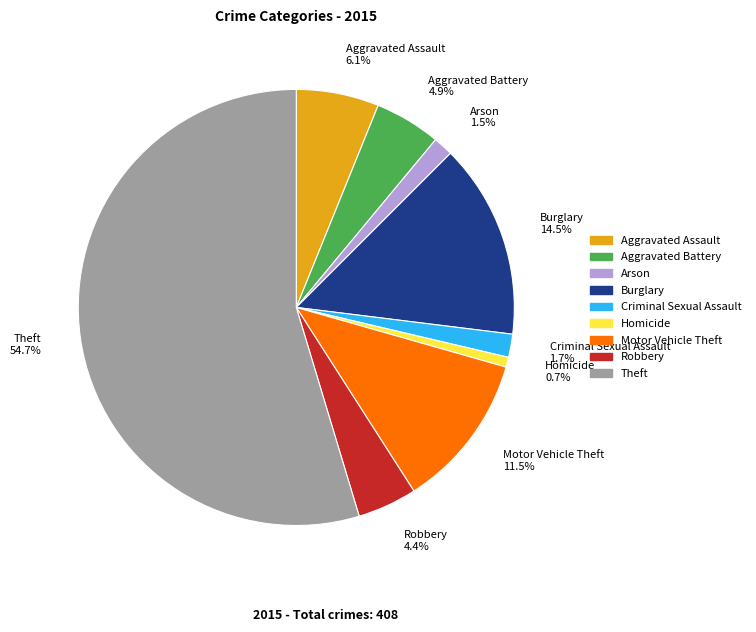

To the nearest percent, what is the combined percentage of Motor Vehicle Theft and Criminal Sexual Assault?

13%